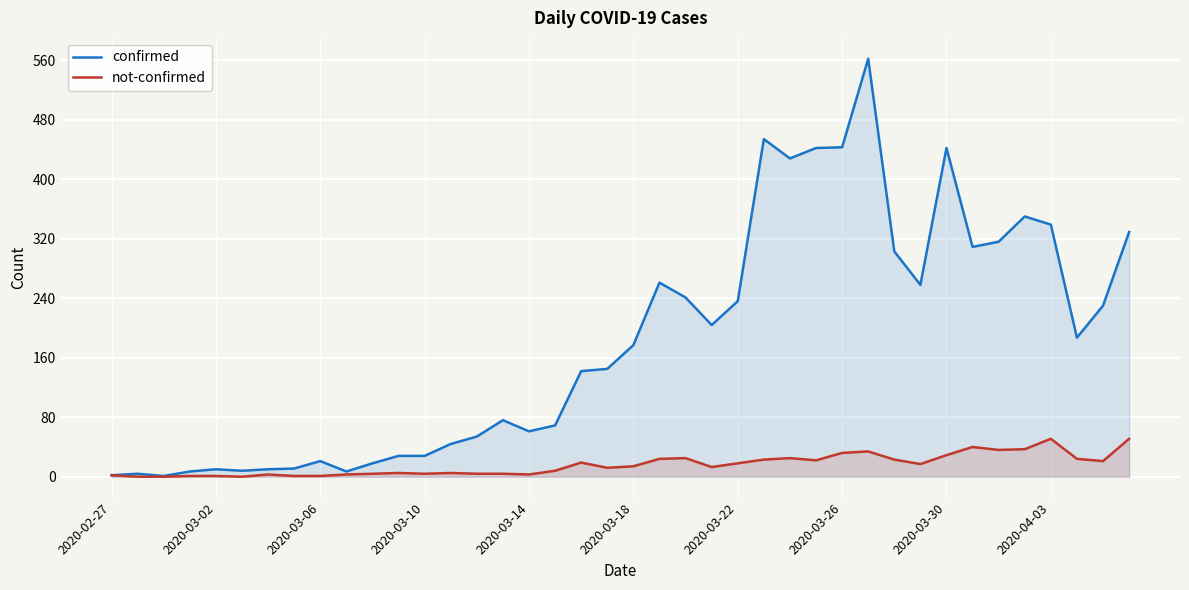

What is the label of the 1st point from the left?

2020-02-27